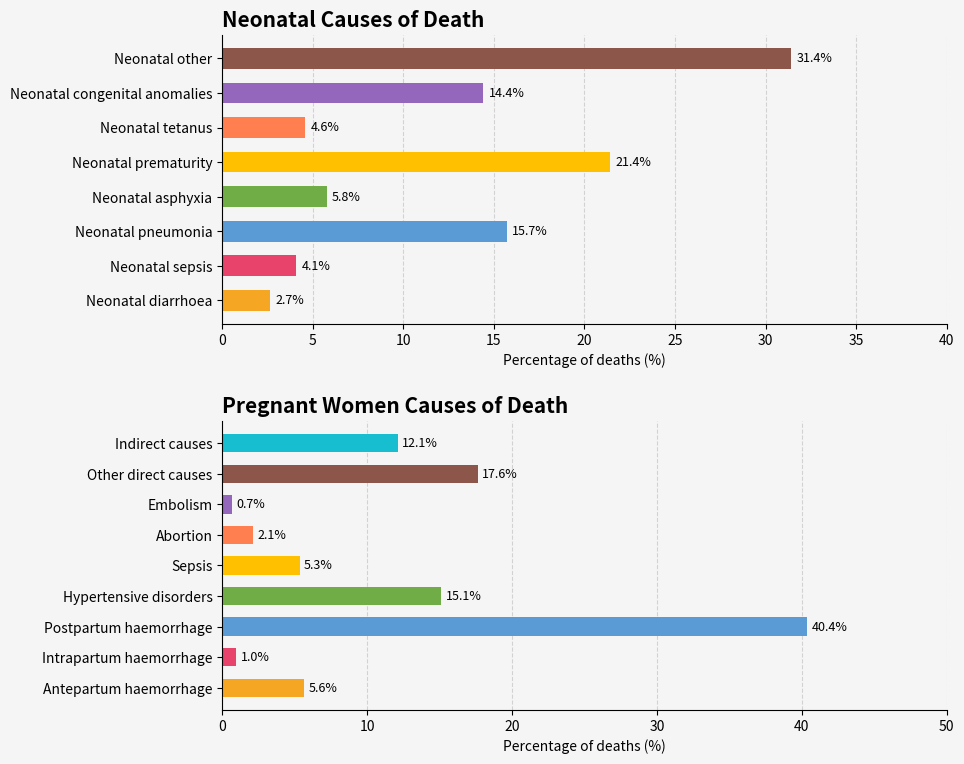

List the labels in order of value, largest first.

Neonatal other, Neonatal prematurity, Neonatal pneumonia, Neonatal congenital anomalies, Neonatal asphyxia, Neonatal tetanus, Neonatal sepsis, Neonatal diarrhoea